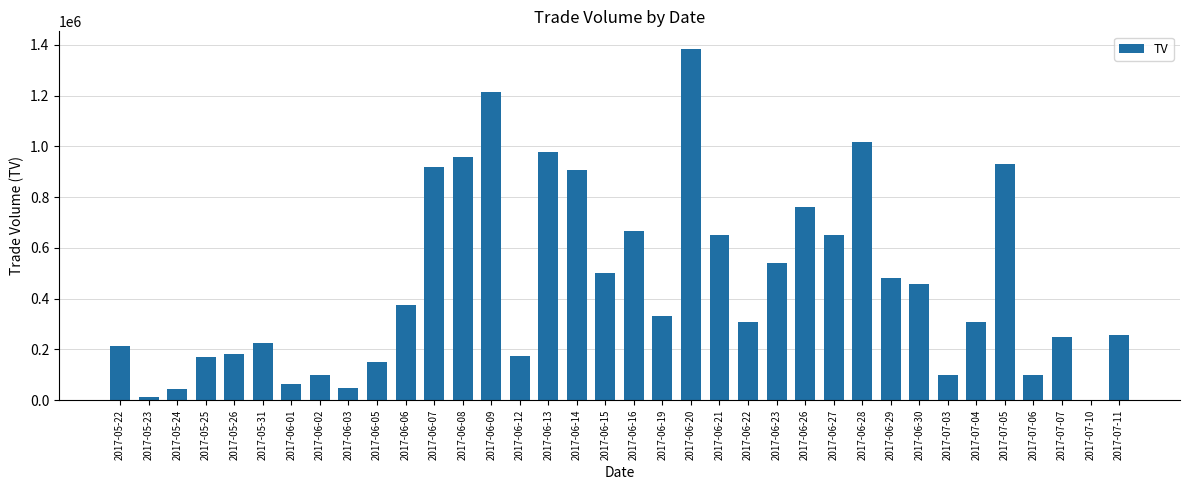

What is the difference between the values at 2017-07-06 and 2017-06-12?

73000